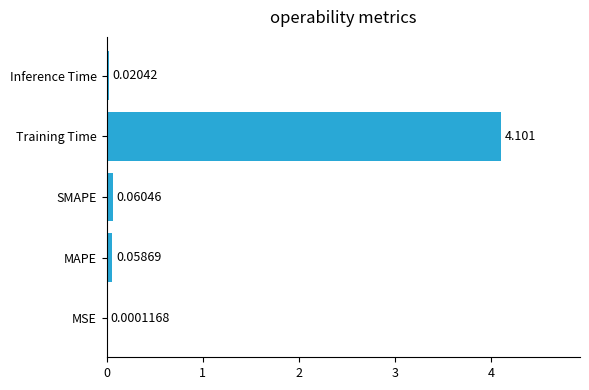

Which label corresponds to the largest value in the chart?

Training Time